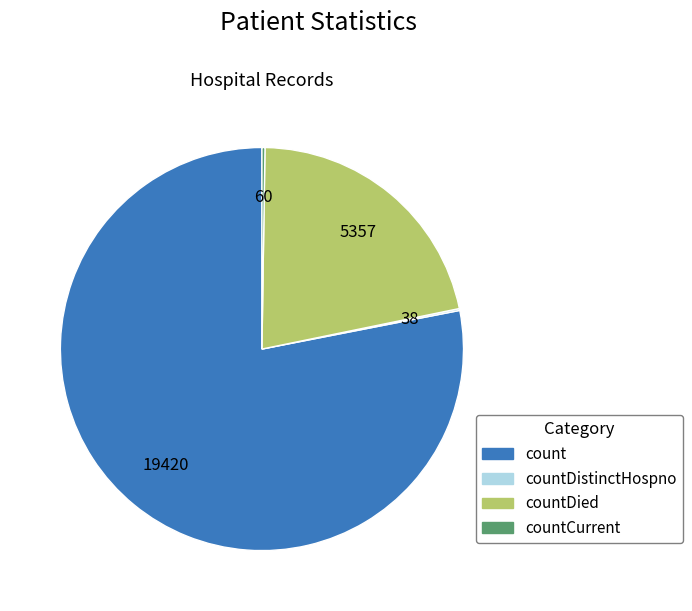

The count slice represents 86% of the pie. True or false?

False